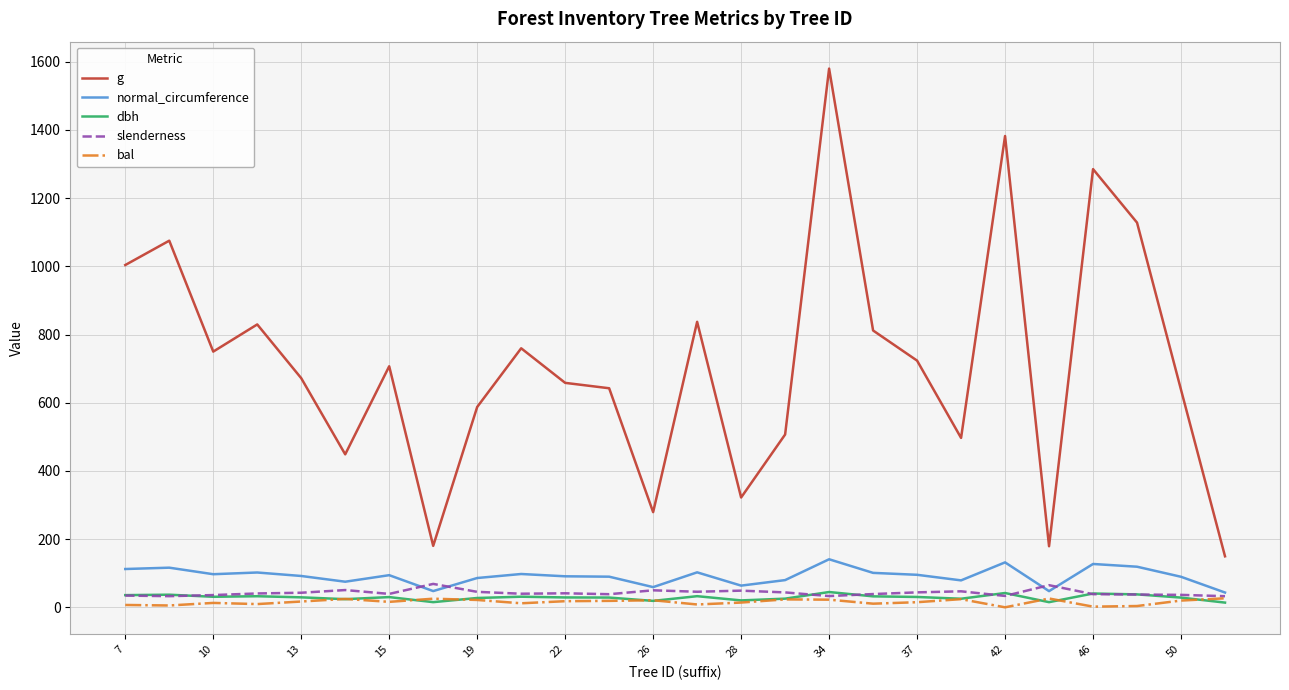

Does the chart display data point markers on the line(s)?

No